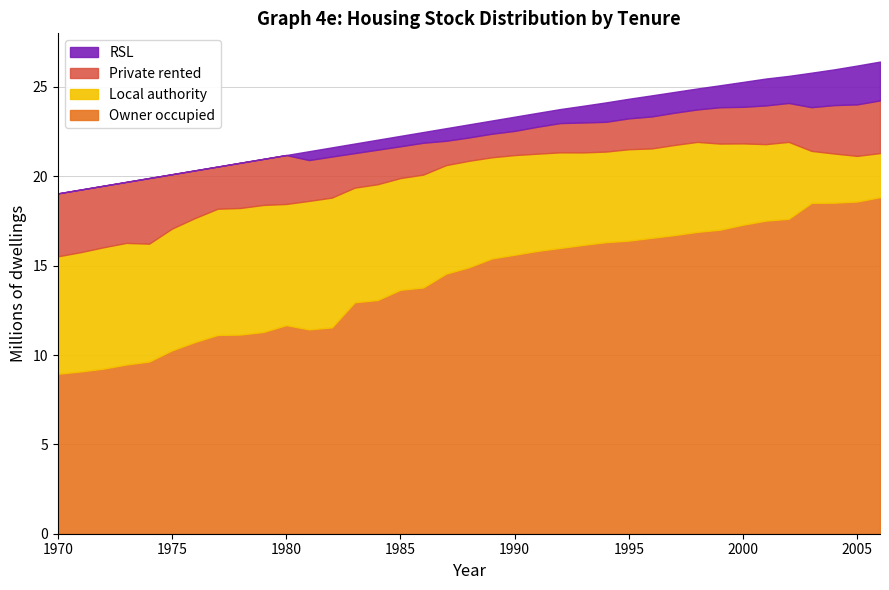

Is it true that Owner occupied equals 18.9 at 1980?

False